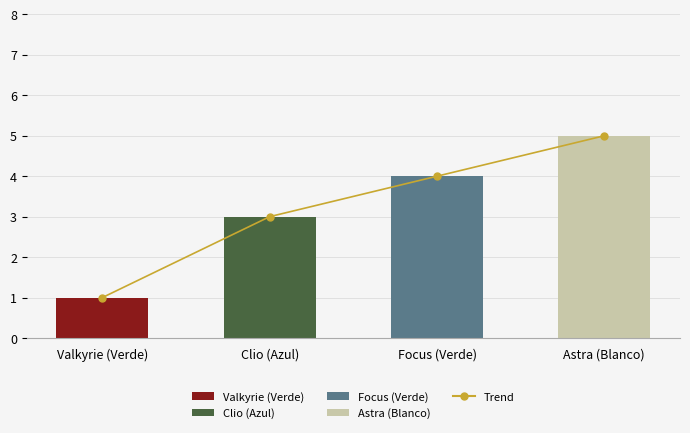

Which has a higher value, Focus (Verde) or Valkyrie (Verde)?

Focus (Verde)